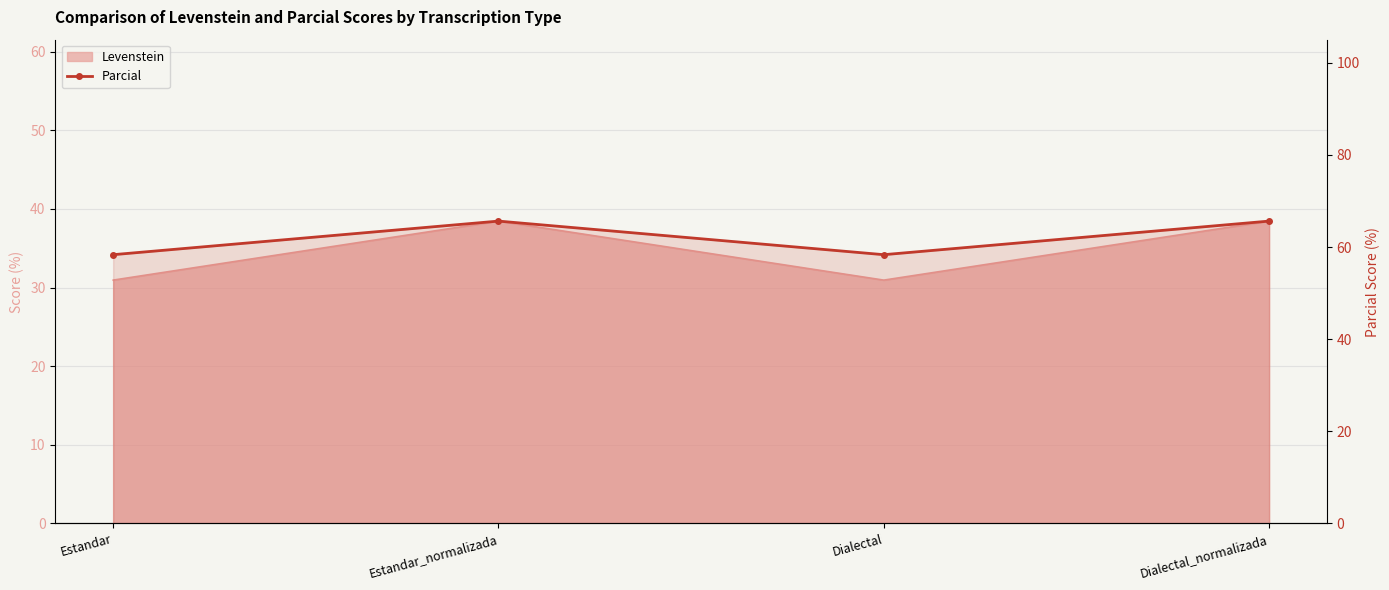

Rank the categories by value from highest to lowest.

Estandar_normalizada, Dialectal_normalizada, Estandar, Dialectal